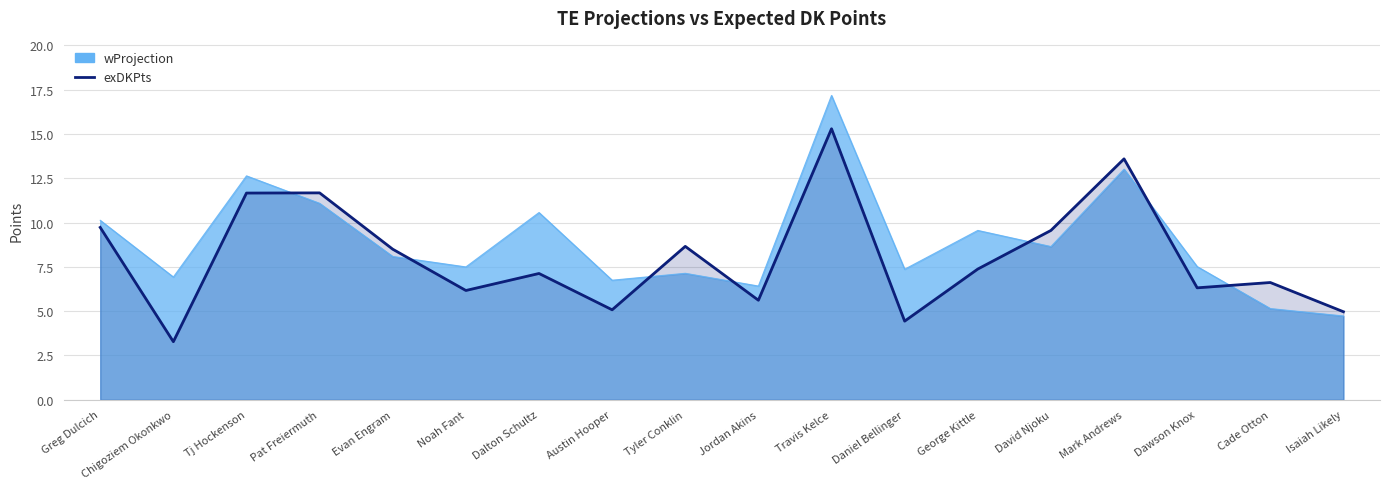

What value does the wProjection series have at Dawson Knox?

7.5